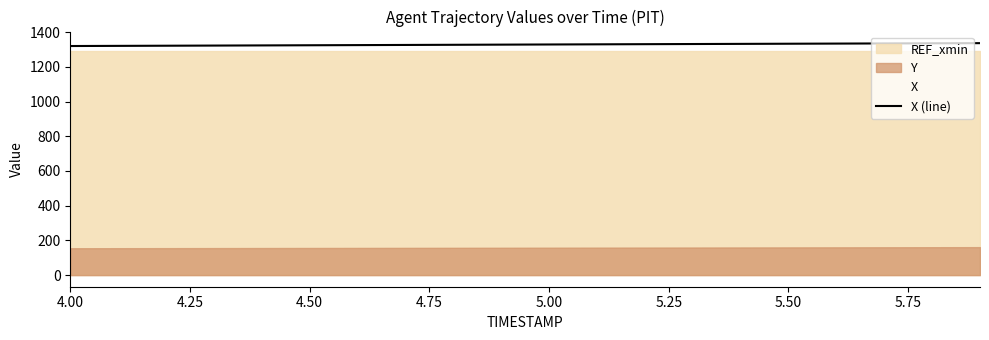

What is the sum of all values?

26564.7